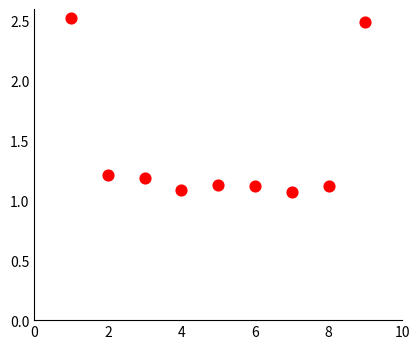

What is the average X value?

5.0